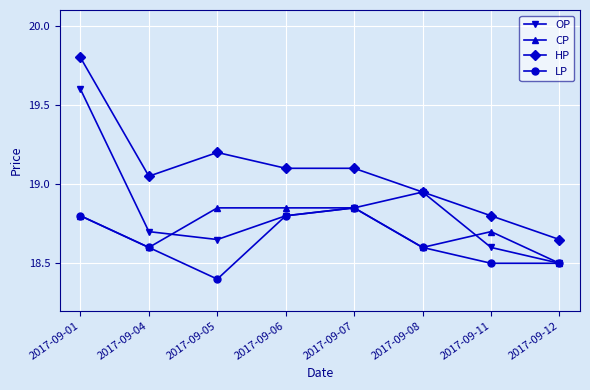

True or false: HP and CP cross at least once.

False